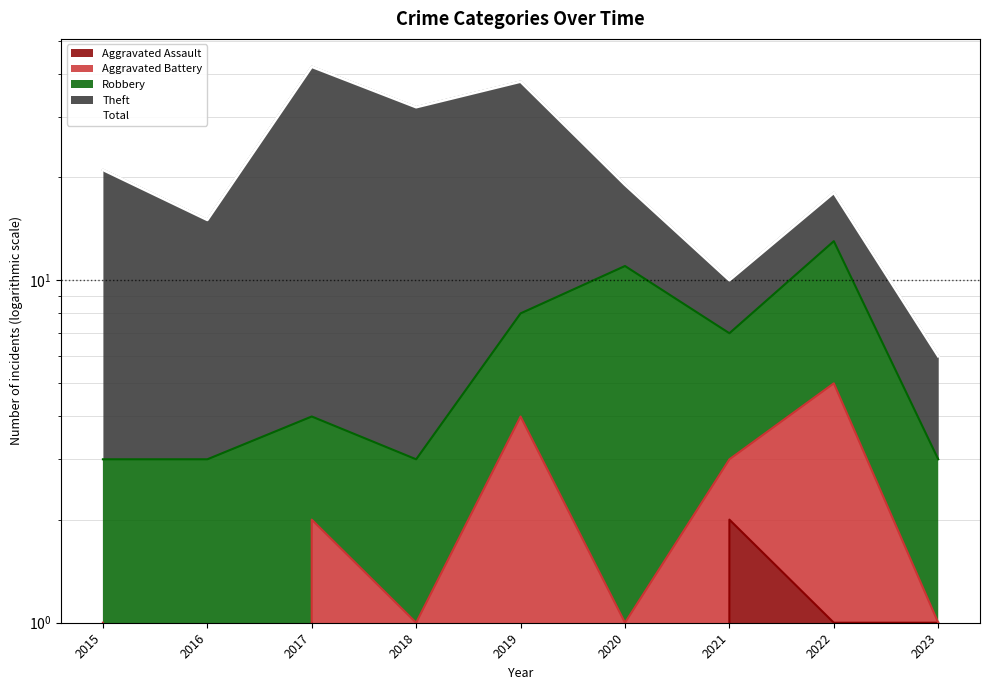

What is the difference between the second highest and minimum values?

32